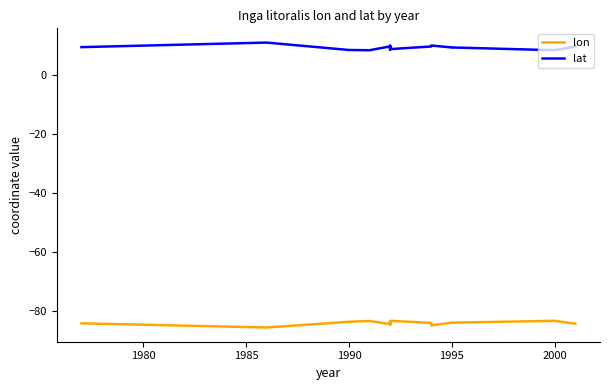

What are all the series names shown in the legend?

lon, lat